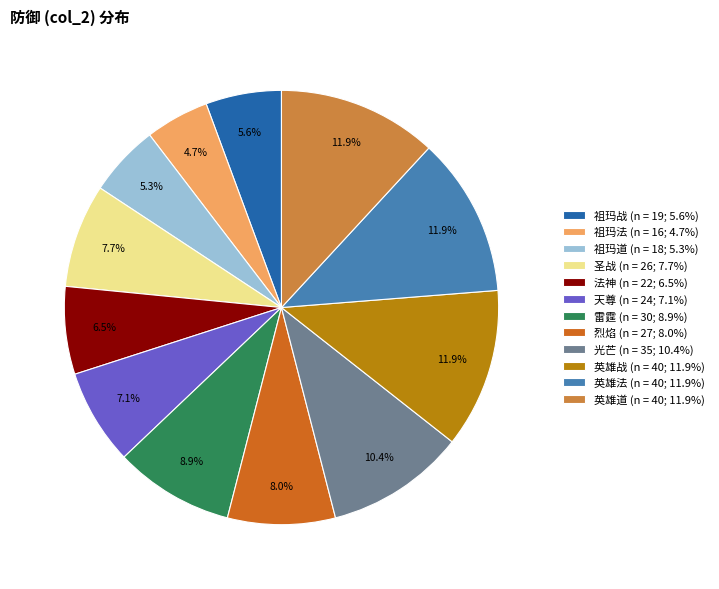

Count the number of slices in the pie.

12